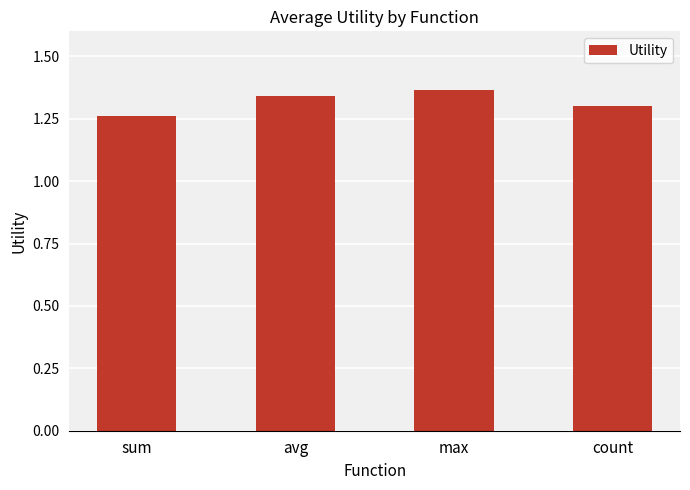

Which label corresponds to the largest value in the chart?

max